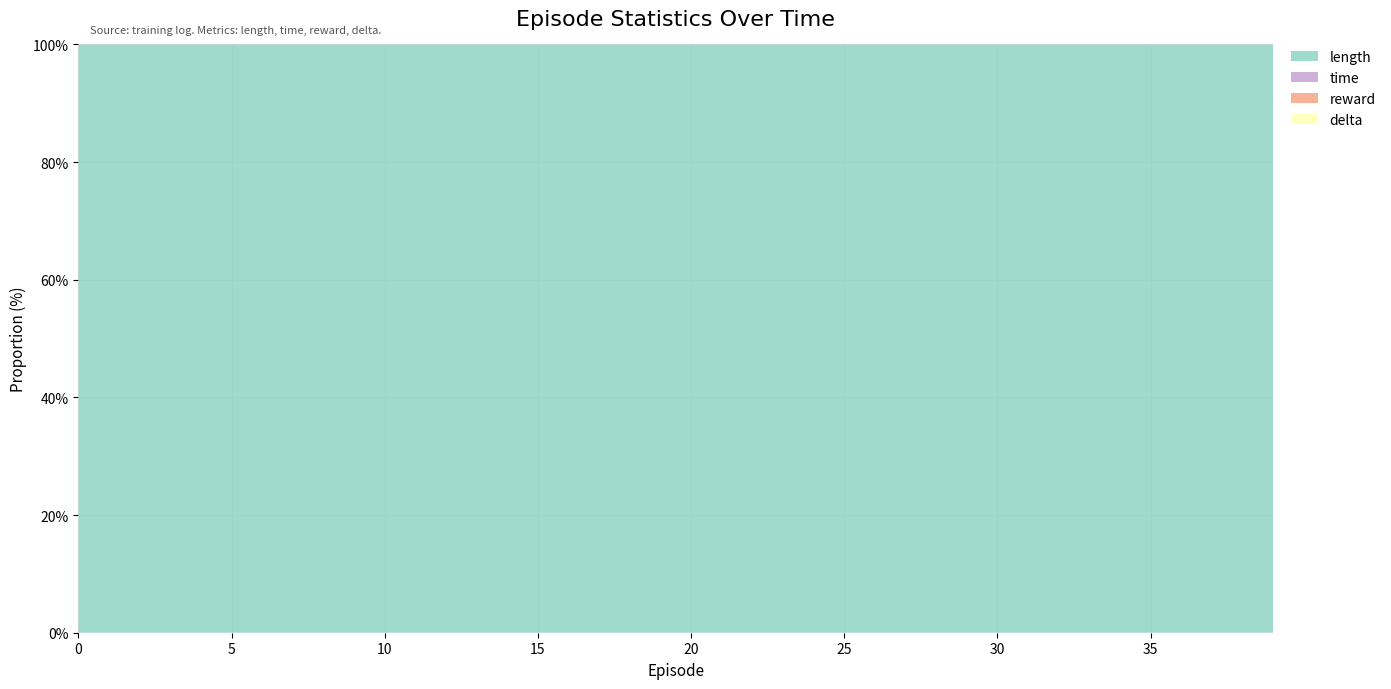

Reading right to left, what are all the values shown in this chart?

length: 39=500.0	38=500.0	37=500.0	36=500.0	35=500.0	34=500.0	33=500.0	32=500.0	31=500.0	30=500.0	29=500.0	28=500.0	27=500.0	26=500.0	25=500.0	24=500.0	23=500.0	22=500.0	21=500.0	20=500.0	19=500.0	18=322.0	17=53.0	16=232.0	15=158.0	14=78.0	13=97.0	12=41.0	11=85.0	10=114.0	9=50.0	8=86.0	7=114.0	6=68.0	5=289.0	4=66.0	3=229.0	2=22.0	1=27.0	0=34.0
time: 39=0.0	38=0.0	37=0.0	36=0.0	35=0.0	34=0.0	33=0.0	32=0.0	31=0.0	30=0.0	29=0.0	28=0.0	27=0.0	26=0.0	25=0.0	24=0.0	23=0.0	22=0.0	21=0.0	20=0.0	19=0.0	18=0.0	17=0.0	16=0.0	15=0.0	14=0.0	13=0.0	12=0.0	11=0.0	10=0.0	9=0.0	8=0.0	7=0.0	6=0.0	5=0.0	4=0.0	3=0.0	2=0.0	1=0.0	0=0.0
reward: 39=0.0	38=0.0	37=0.0	36=0.0	35=0.0	34=0.0	33=0.0	32=0.0	31=0.0	30=0.0	29=0.0	28=0.0	27=0.0	26=0.0	25=0.0	24=0.0	23=0.0	22=0.0	21=0.0	20=0.0	19=0.0	18=0.0	17=0.0	16=0.0	15=0.0	14=0.0	13=0.0	12=0.0	11=0.0	10=0.0	9=0.0	8=0.0	7=0.0	6=0.0	5=0.0	4=0.0	3=0.0	2=0.0	1=0.0	0=0.0
delta: 39=0.0	38=0.0	37=0.0	36=0.0	35=0.0	34=0.0	33=0.0	32=0.0	31=0.0	30=0.0	29=0.0	28=0.0	27=0.0	26=0.0	25=0.0	24=0.0	23=0.0	22=0.0	21=0.0	20=0.0	19=0.0	18=0.0	17=0.0	16=0.0	15=0.0	14=0.0	13=0.0	12=0.0	11=0.0	10=0.0	9=0.0	8=0.0	7=0.0	6=0.0	5=0.0	4=0.0	3=0.0	2=0.0	1=0.0	0=0.0